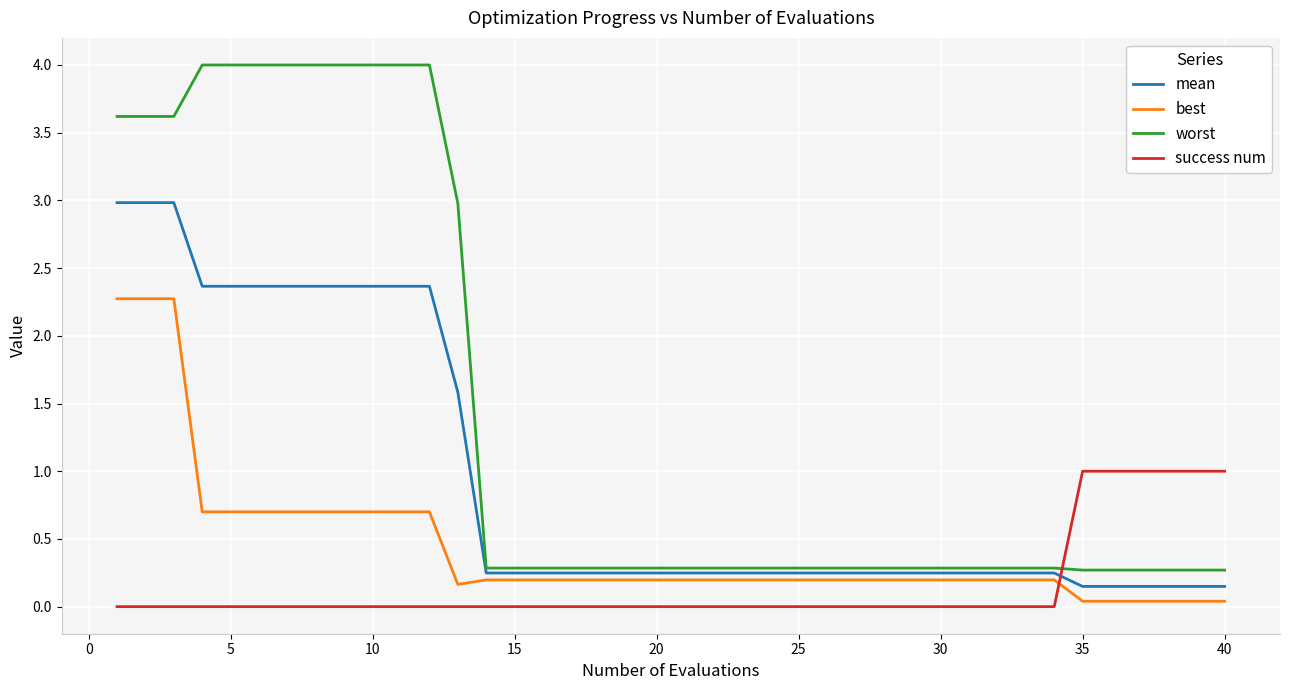

List the series in order of their peak value, highest first.

worst, mean, best, success num